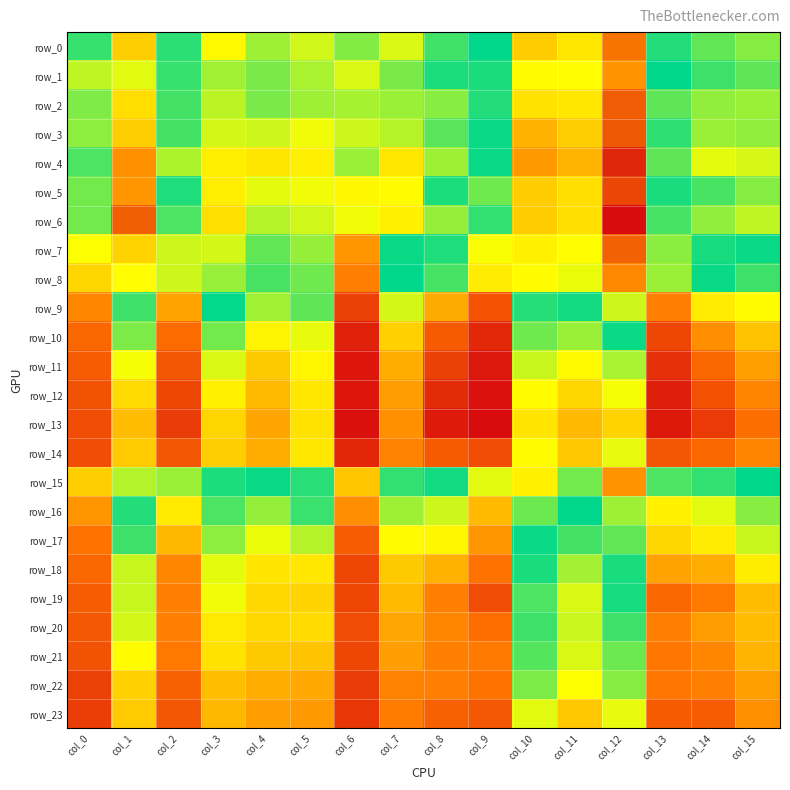

At col_9, list the series in order from largest to smallest.

row_13, row_12, row_11, row_10, row_14, row_19, row_9, row_23, row_20, row_18, row_22, row_21, row_17, row_16, row_8, row_7, row_15, row_5, row_6, row_1, row_3, row_4, row_0, row_2